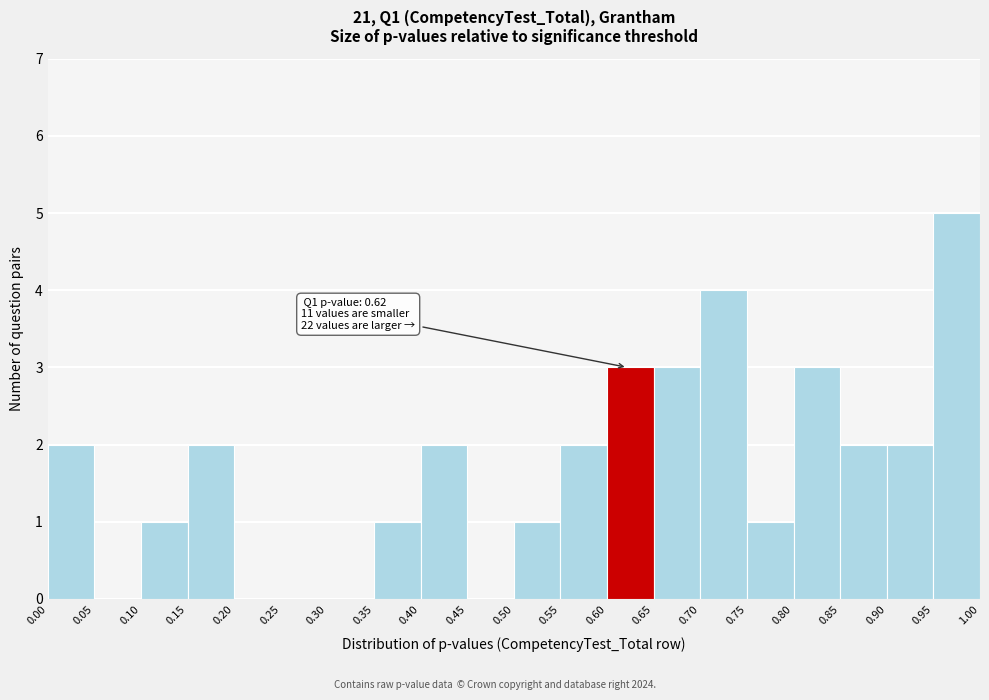

Over which range of the x-axis is the bar tallest?

0.95 to 1.00